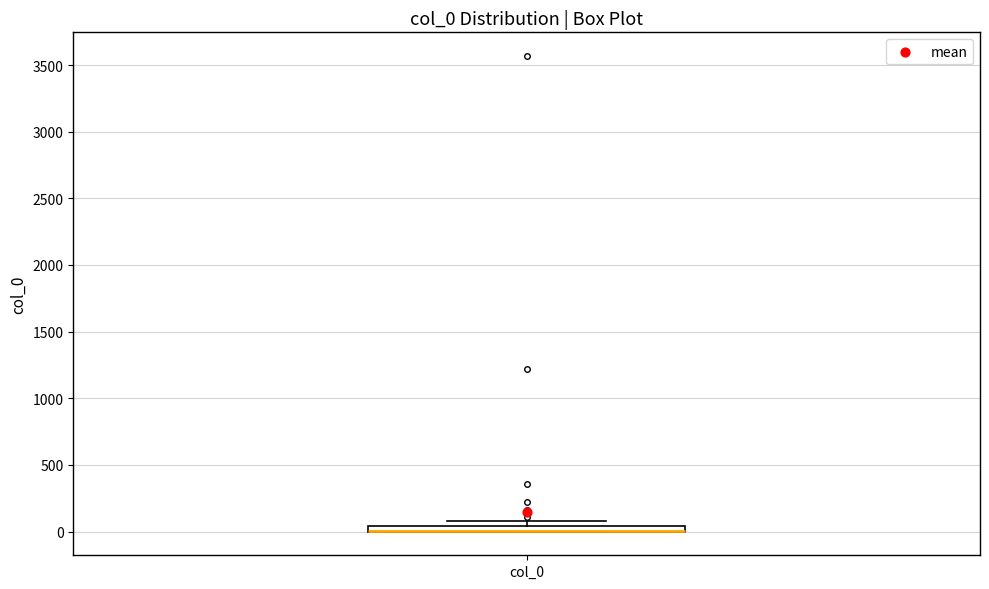

Where is the upper edge of the box for col_0 on the y-axis? The values are not printed on the chart, so give them approximately, as read against the axis.

50